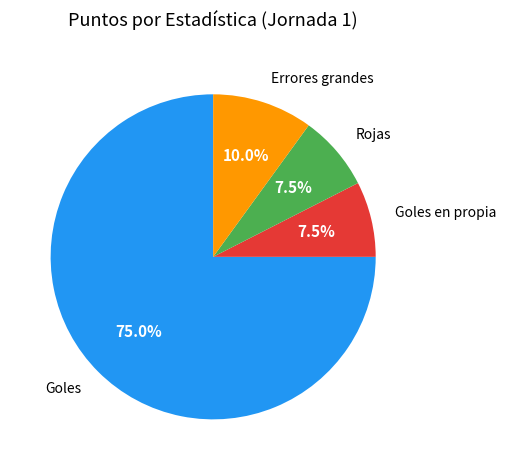

Is it true that Rojas is 2% of the pie?

False